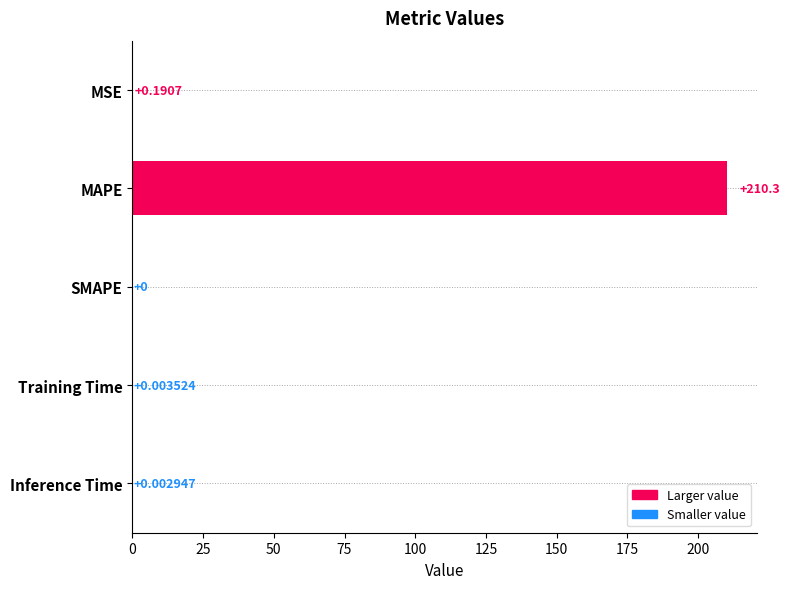

Which label corresponds to the largest value in the chart?

MAPE